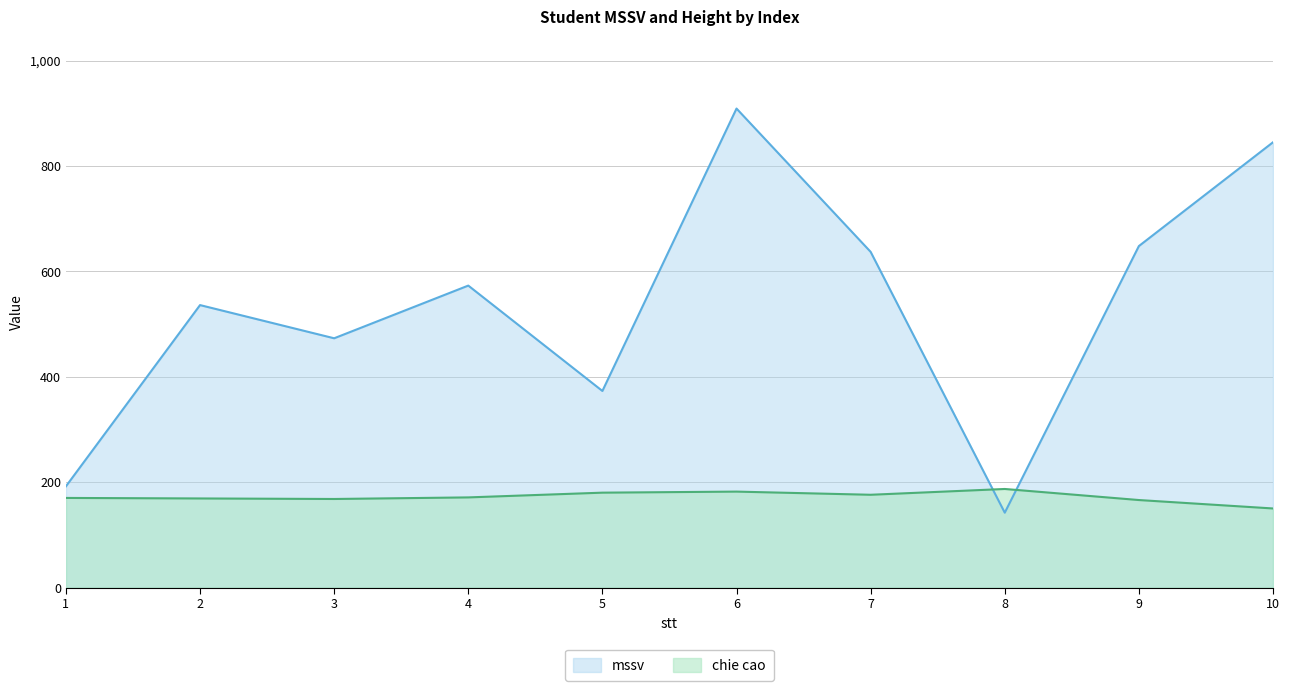

The chie cao series shows 170 at 1. True or false?

True